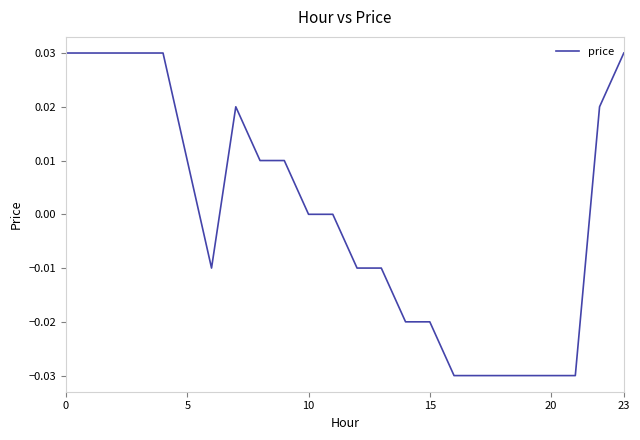

How many lines are shown in the chart?

1